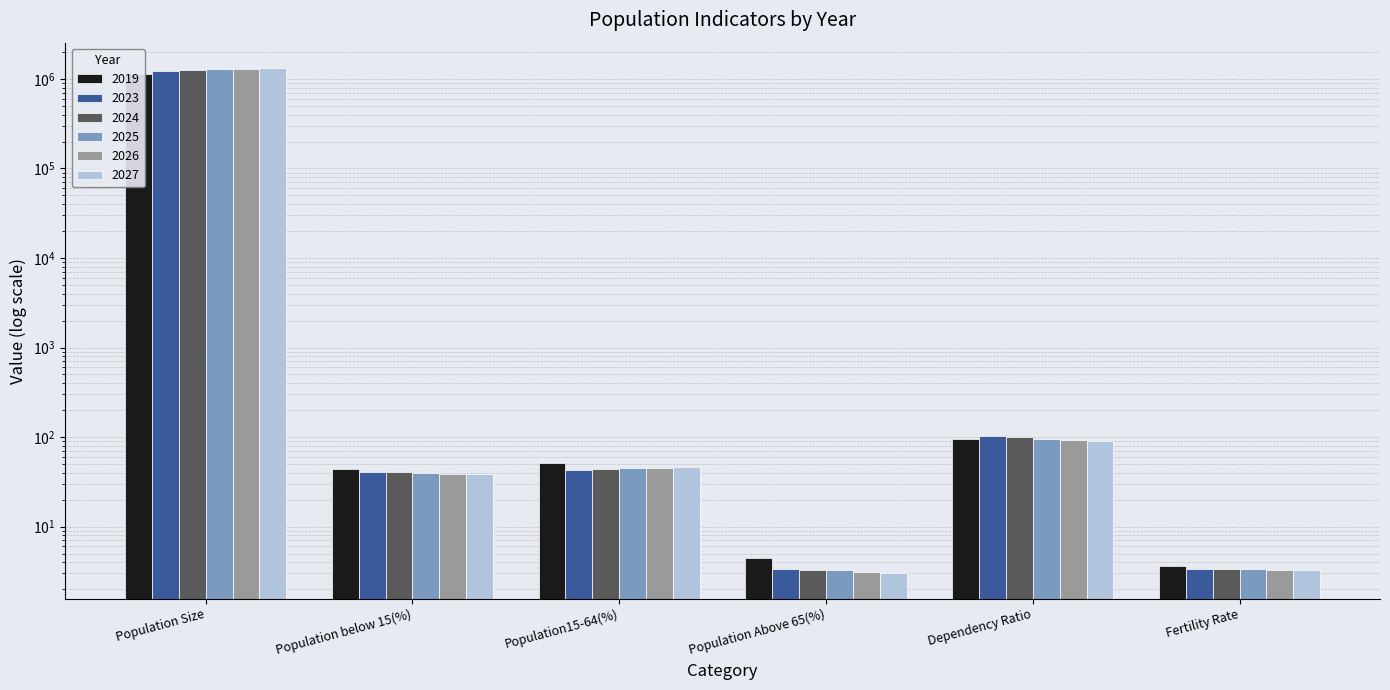

Which series changed the most between Dependency Ratio and Fertility Rate?

2023